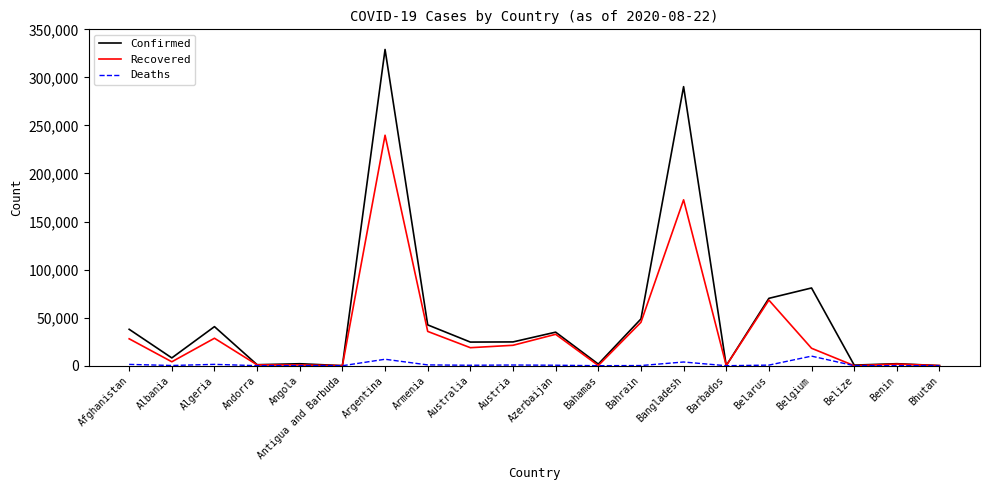

What is the difference between the highest and lowest values at Australia?

24117